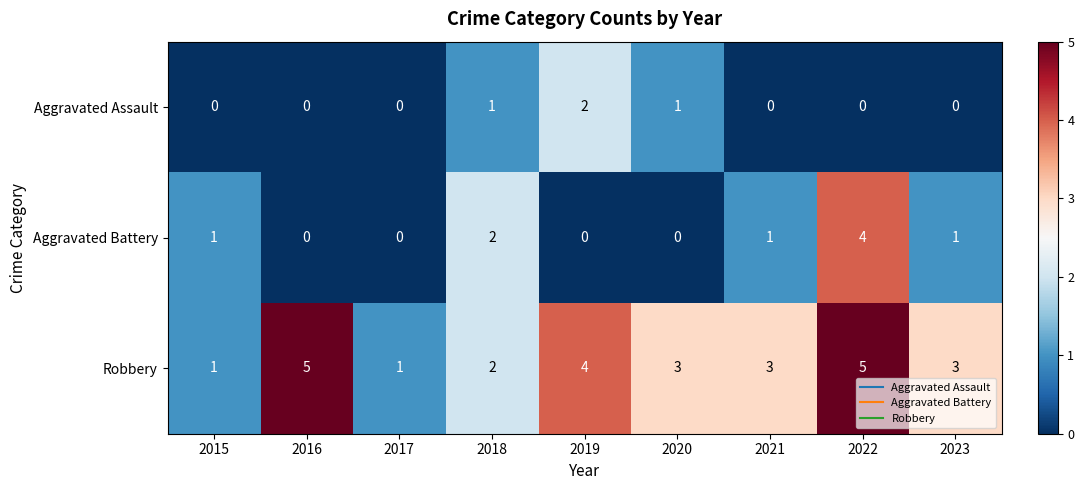

List the series in order of their overall mean, lowest first.

Aggravated Assault, Aggravated Battery, Robbery